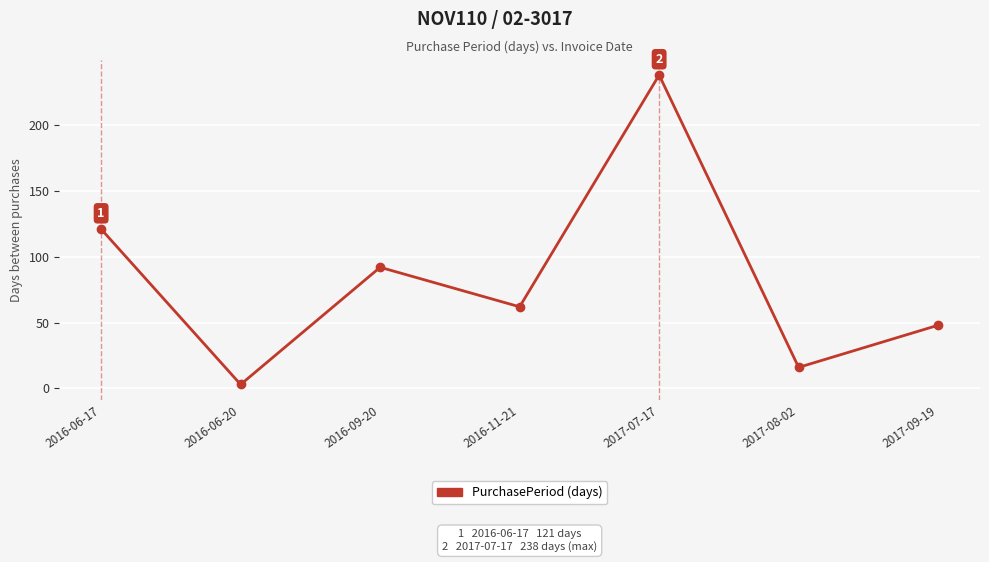

What is the average value?

83